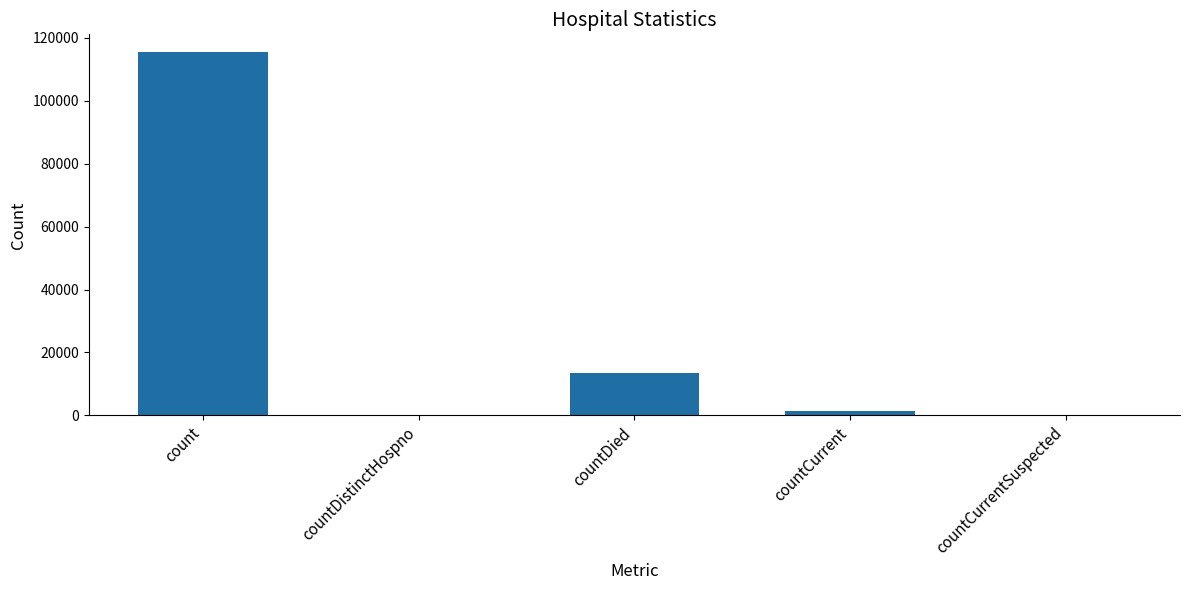

At which label is the value closest to 57689?

countDied